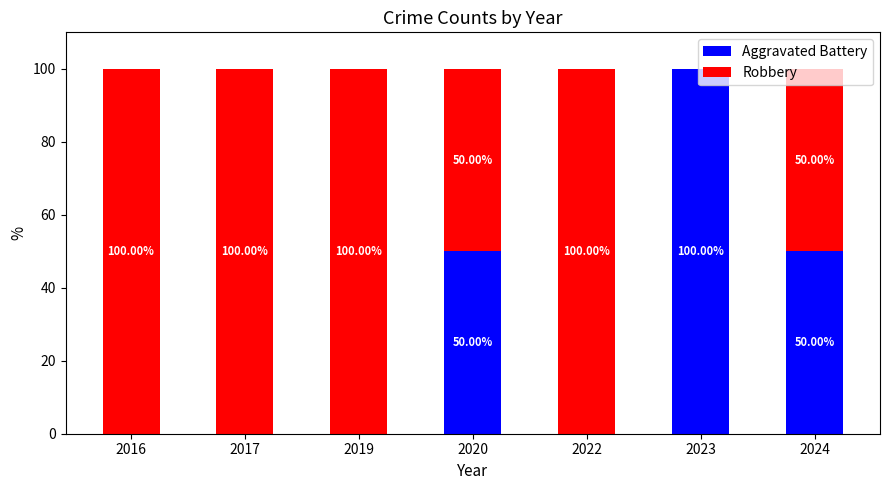

What is the total value across all series at 2016?

100